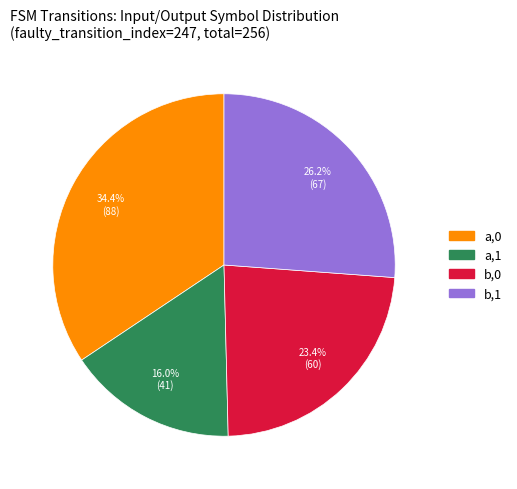

Does any single category account for the majority?

No